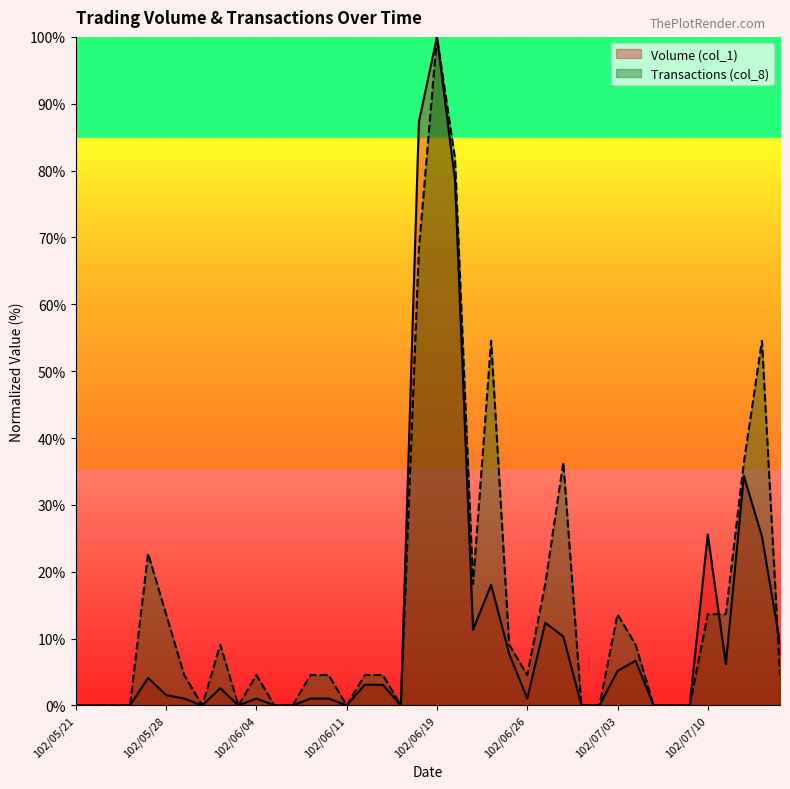

Does the chart display data point markers on the line(s)?

No